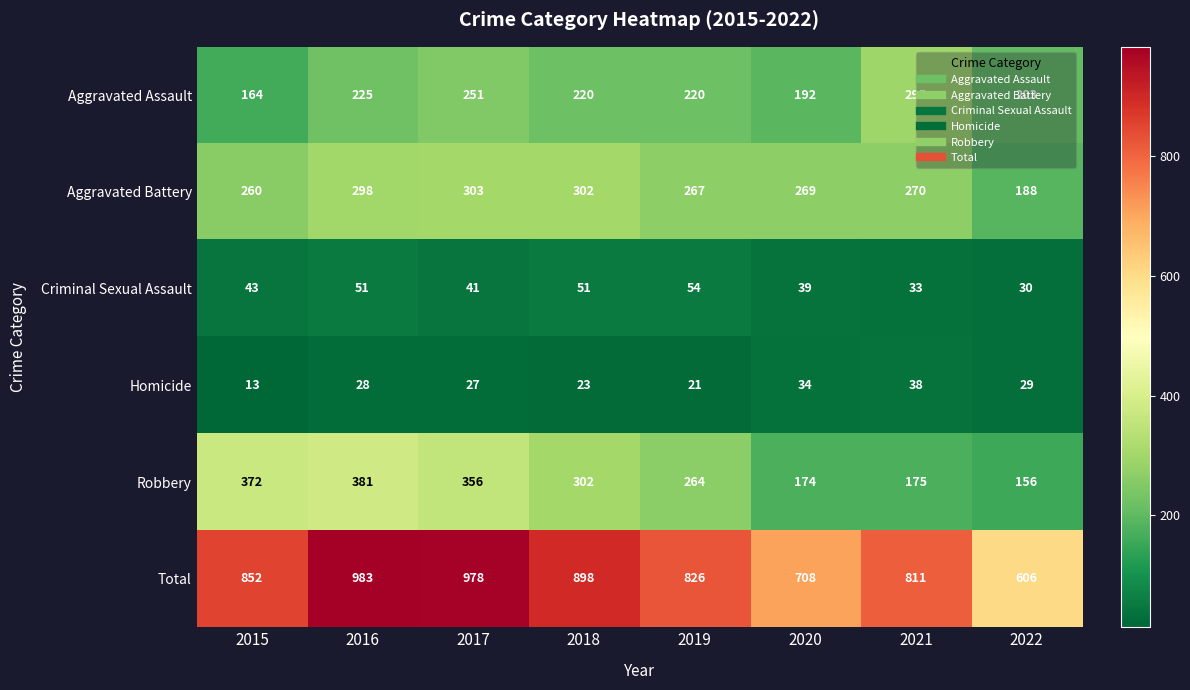

What is the spread (max minus min) of values at 2019?

805